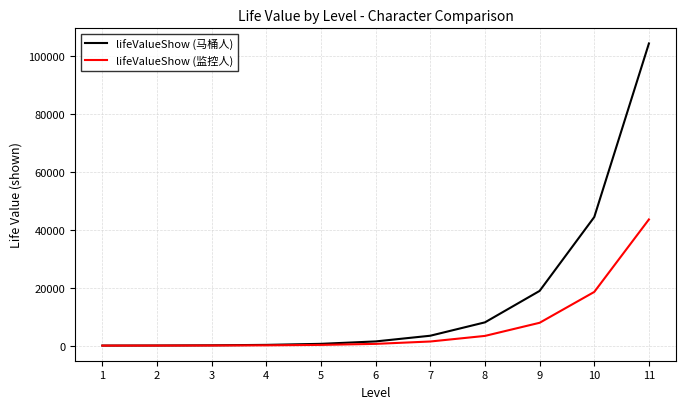

Rank the series by their maximum value, from lowest to highest.

lifeValueShow (监控人), lifeValueShow (马桶人)